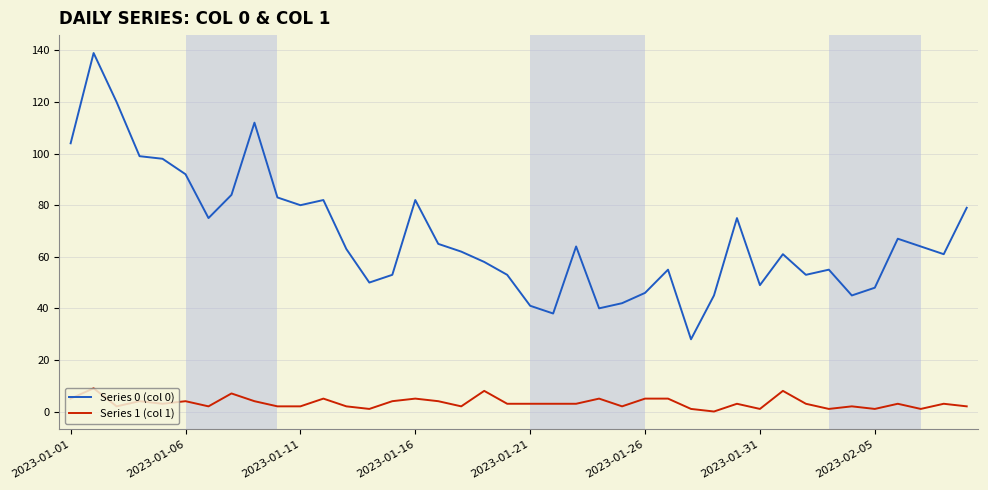

True or false: Series 1 (col 1) and Series 0 (col 0) cross at least once.

False